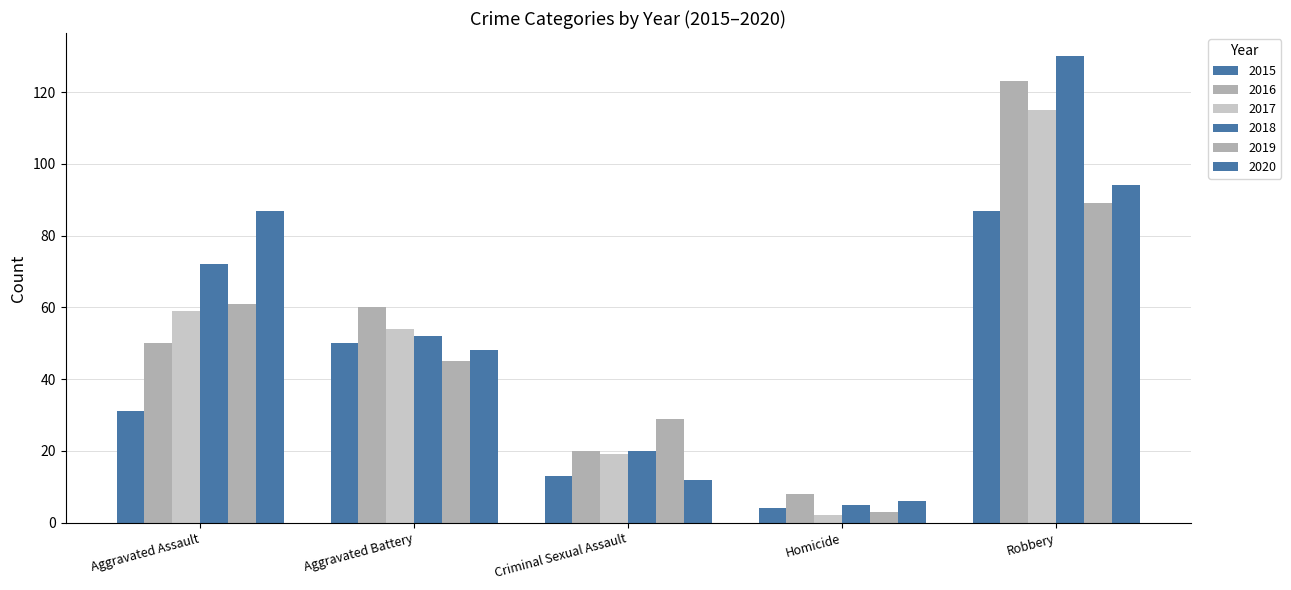

Between Aggravated Battery and Homicide, which is larger?

Aggravated Battery